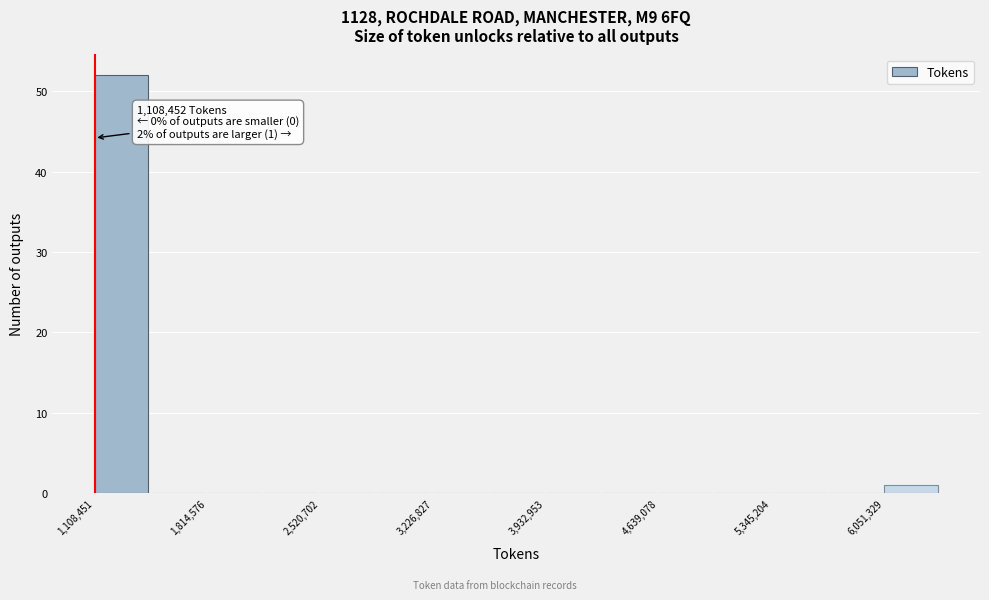

Read against the x-axis, roughly where is the centre of the tallest bar?

1300000